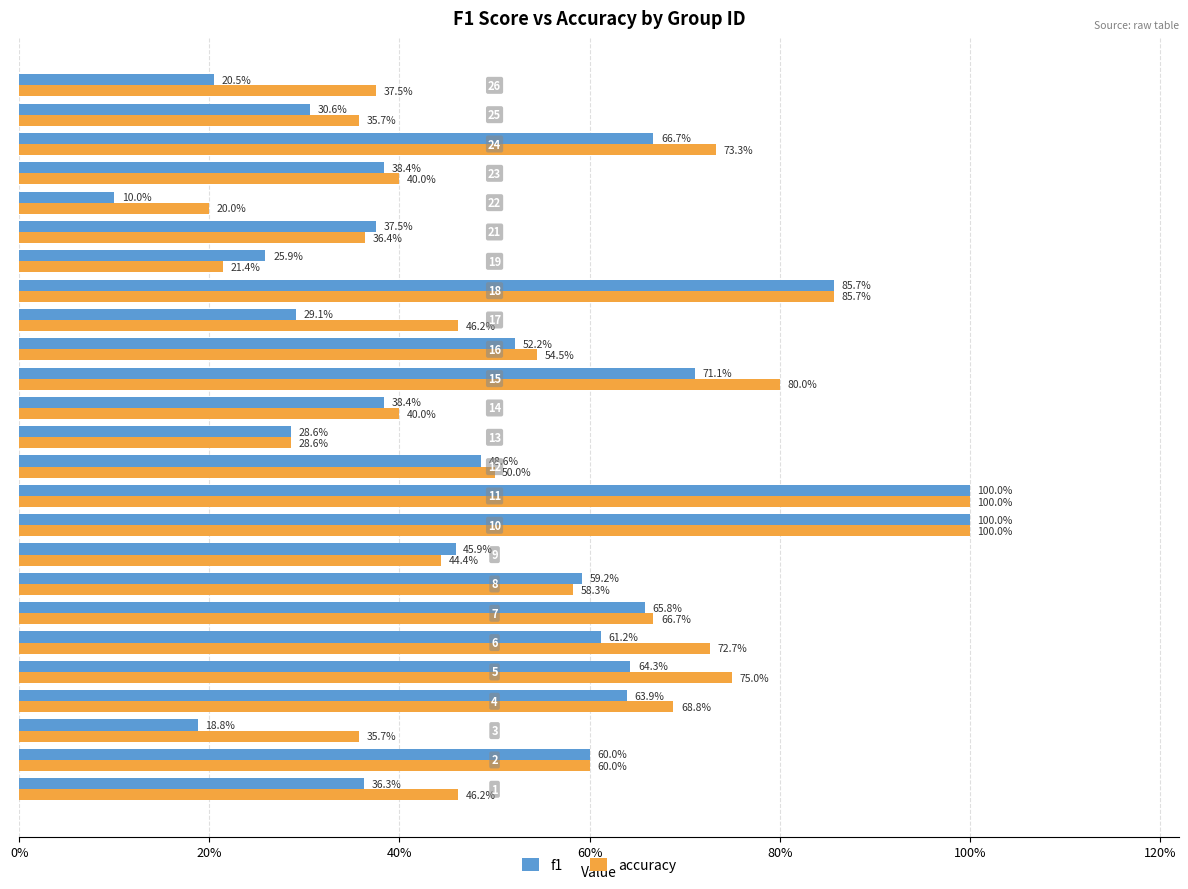

What are all the series names shown in the legend?

f1, accuracy